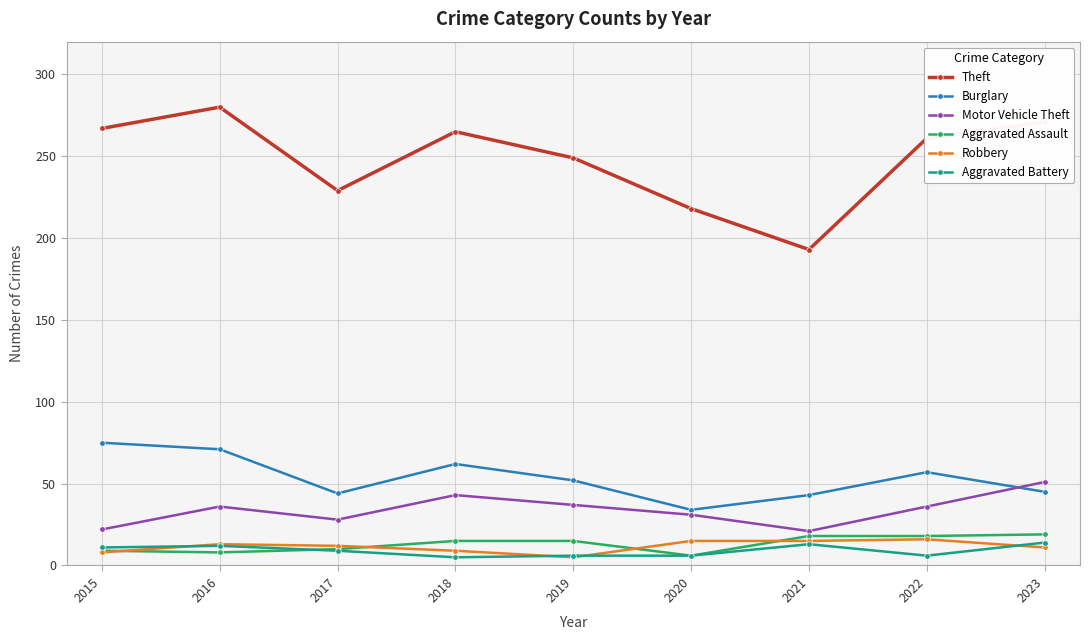

True or false: Burglary and Theft cross at least once.

False